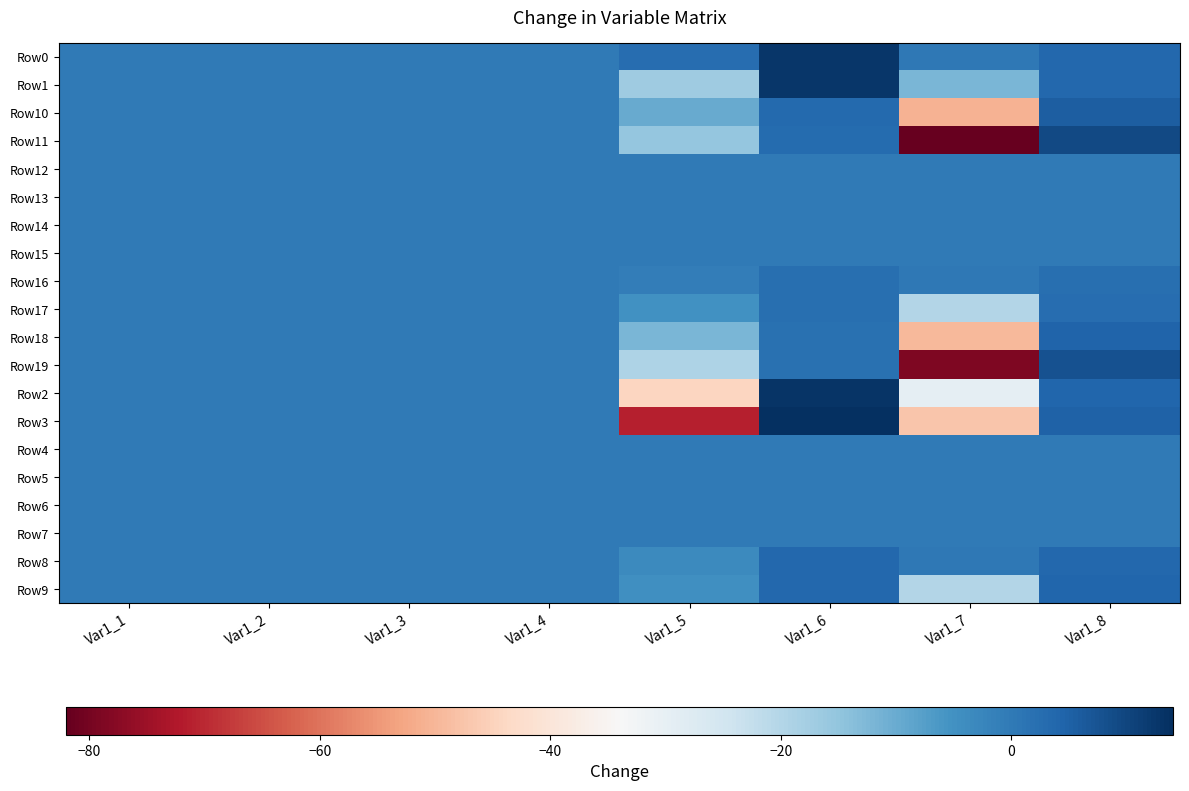

What is the difference between the highest and lowest values at Var1_6?

13.8